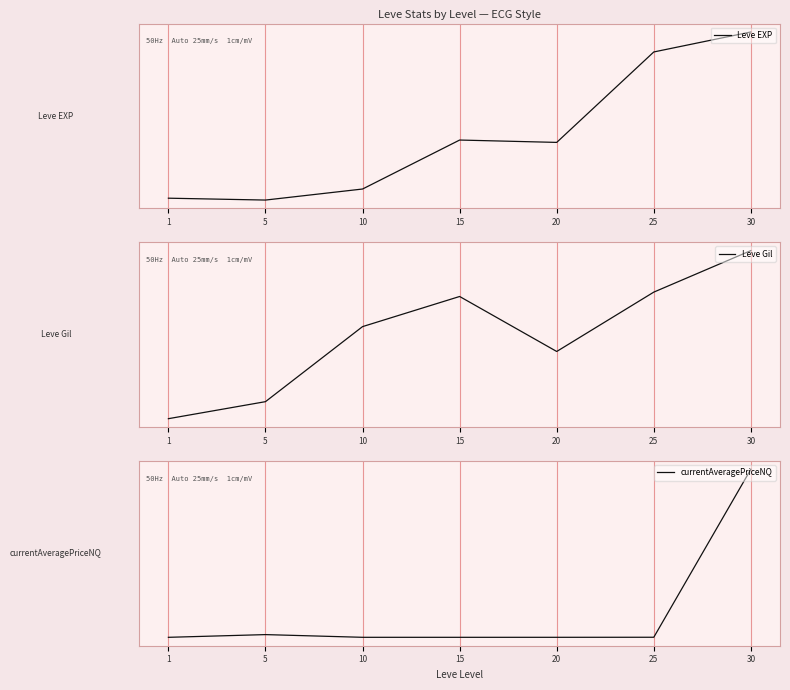

Is the value of Leve EXP at 25 greater than the value of currentAveragePriceNQ at 20?

Yes